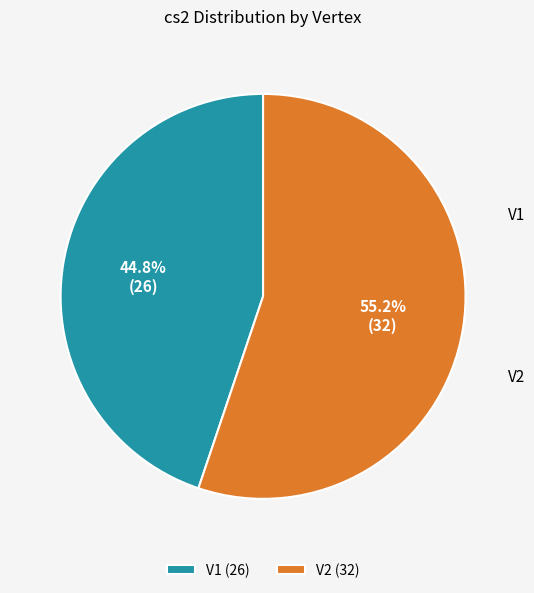

What is the majority slice?

V2